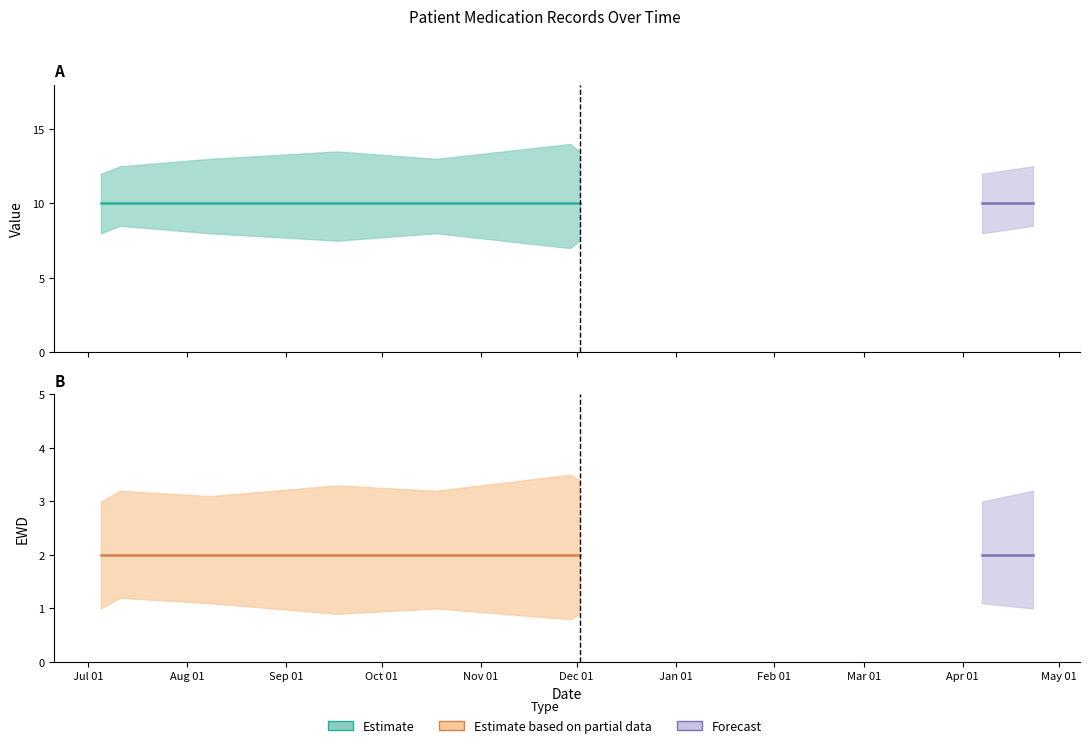

What is the value of the EWD point at the 1st from the left?

2